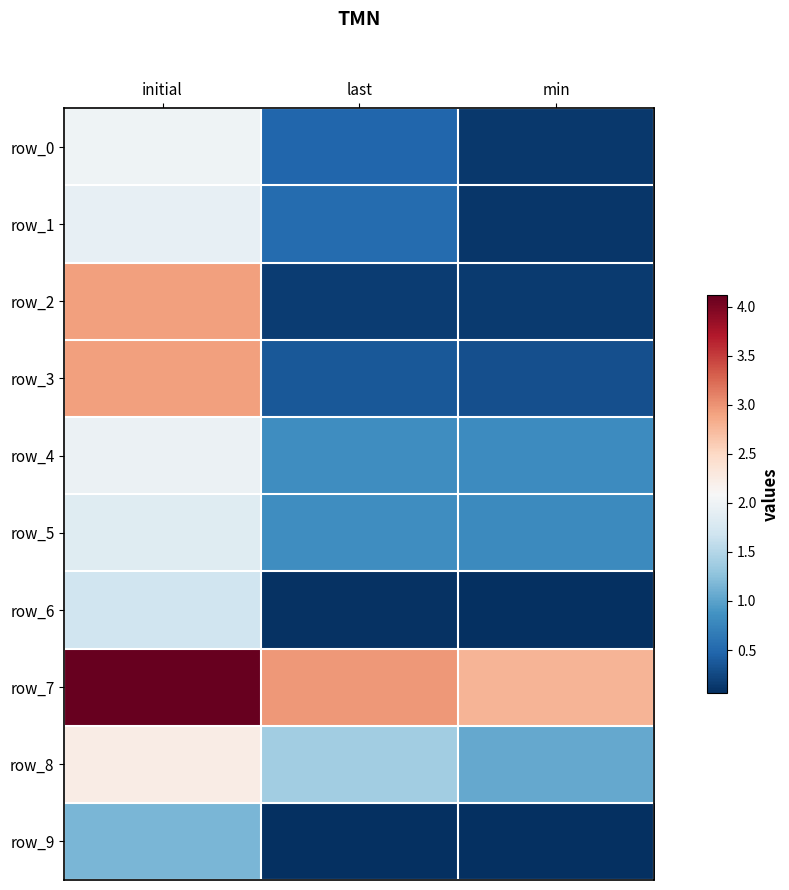

What is the difference between the maximum and minimum values in the row_1 series?

1.8